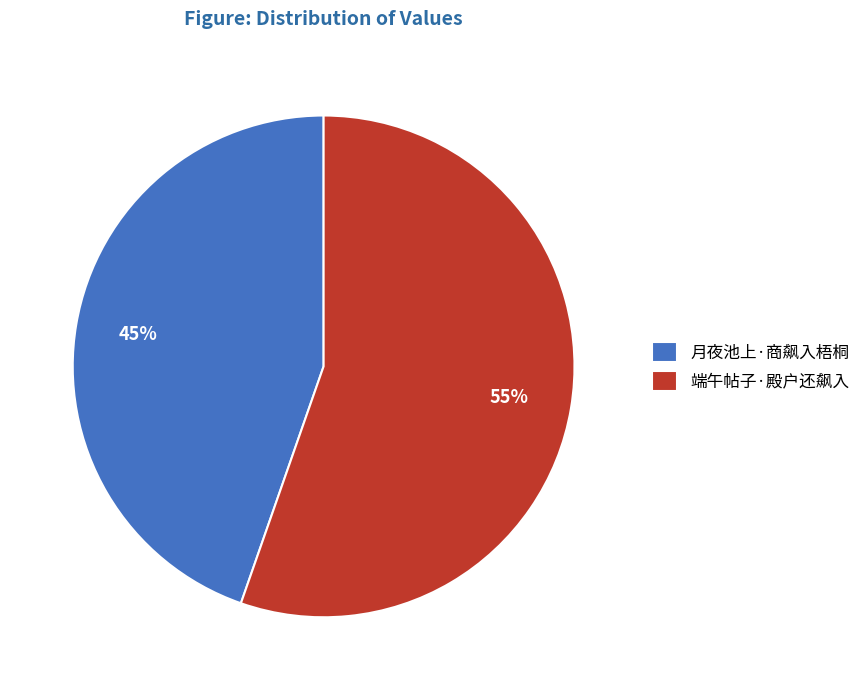

Combined, do 端午帖子·殿户还飙入 and 月夜池上·商飙入梧桐 account for over 50%?

Yes